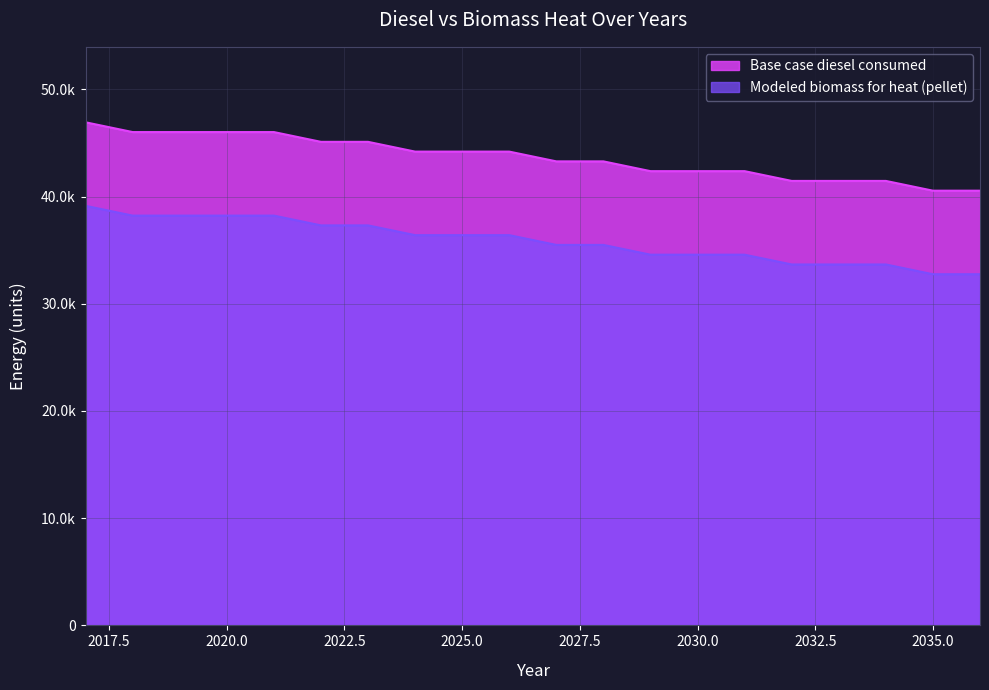

Count the number of data series in this chart.

2